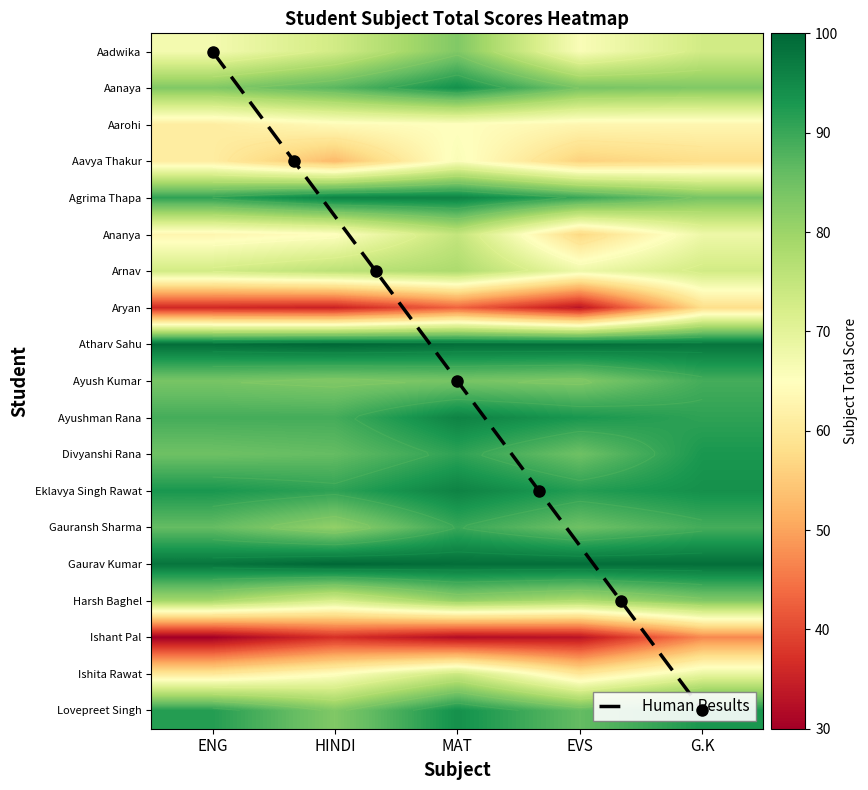

Rank the categories by Gauransh Sharma value from lowest to highest.

HINDI, EVS, ENG, G.K, MAT